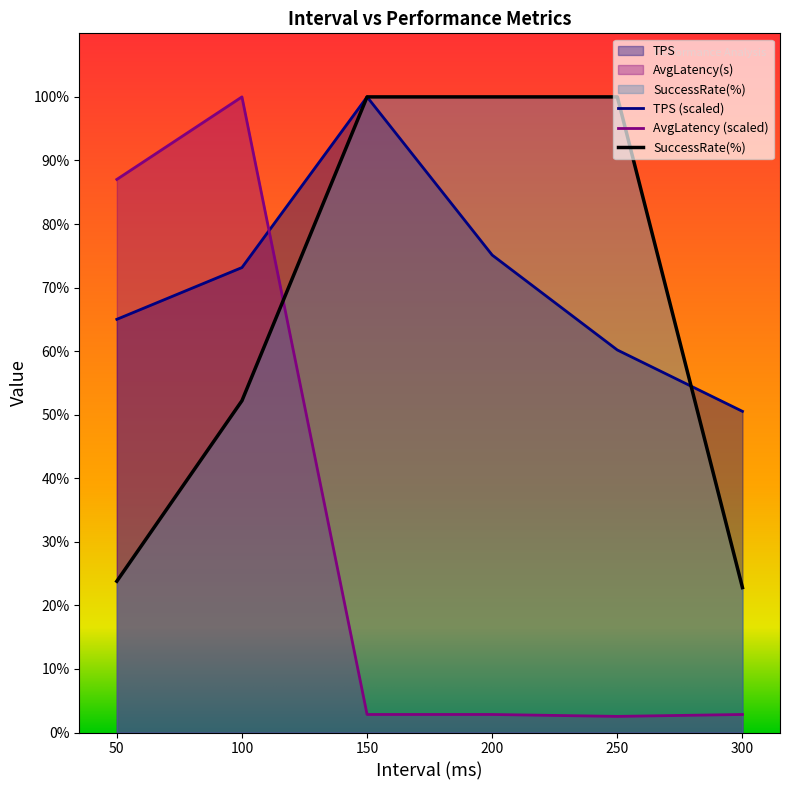

What is the value of the AvgLatency (scaled) point at the 1st from the left?

87.0